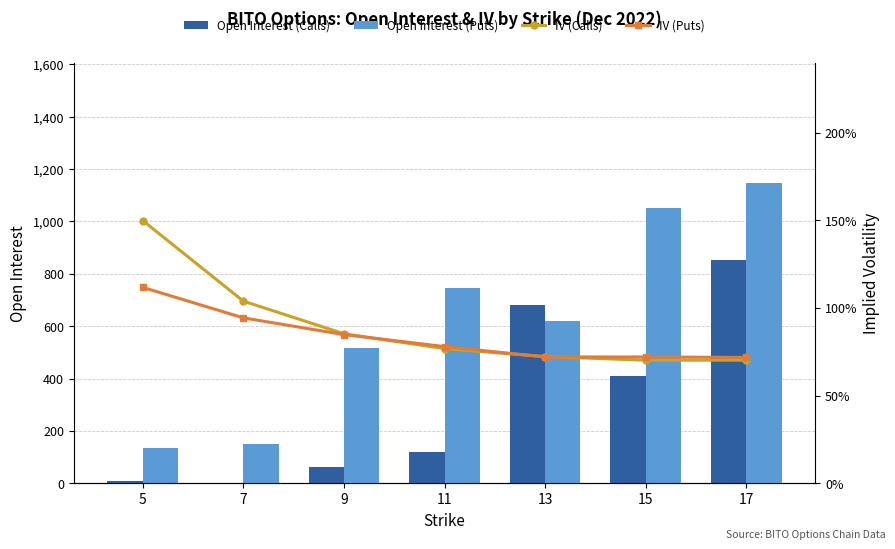

The IV (Calls) series shows 1.0 at 7. True or false?

True